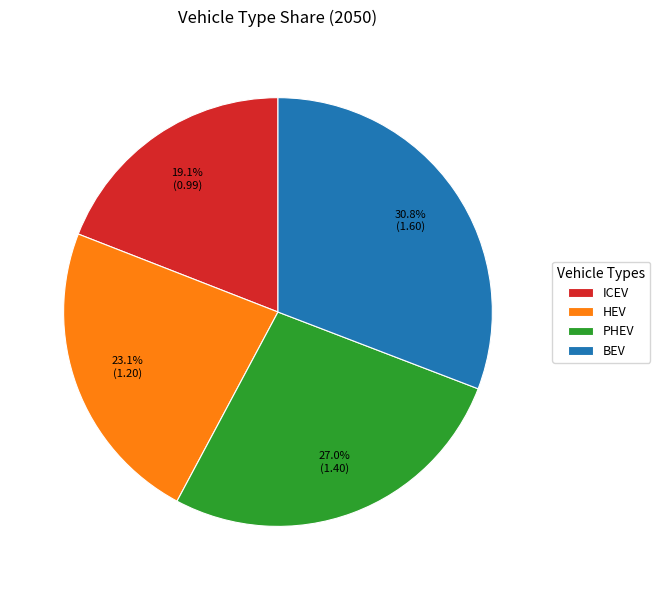

Which has a higher value, BEV or ICEV?

BEV